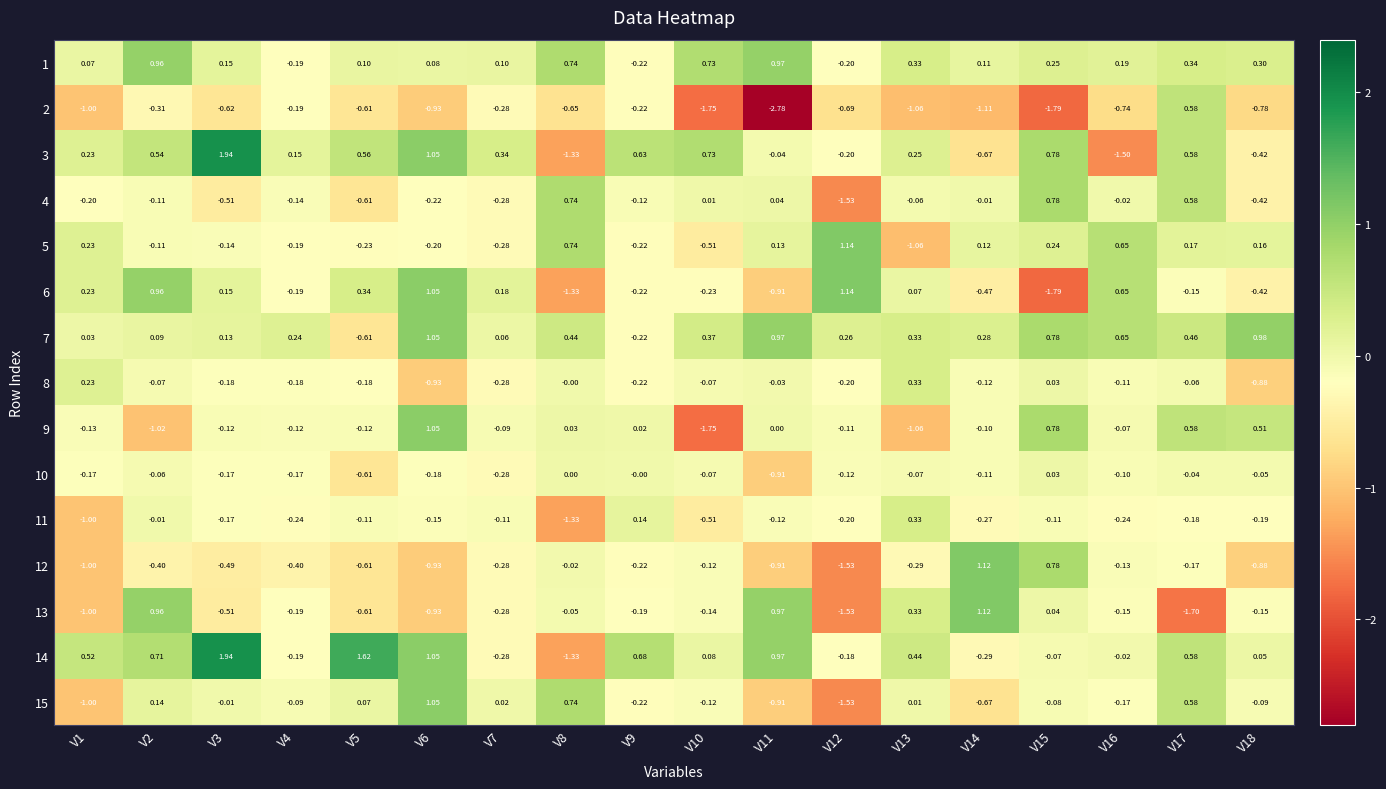

How many data points in 10 are less than 0?

15